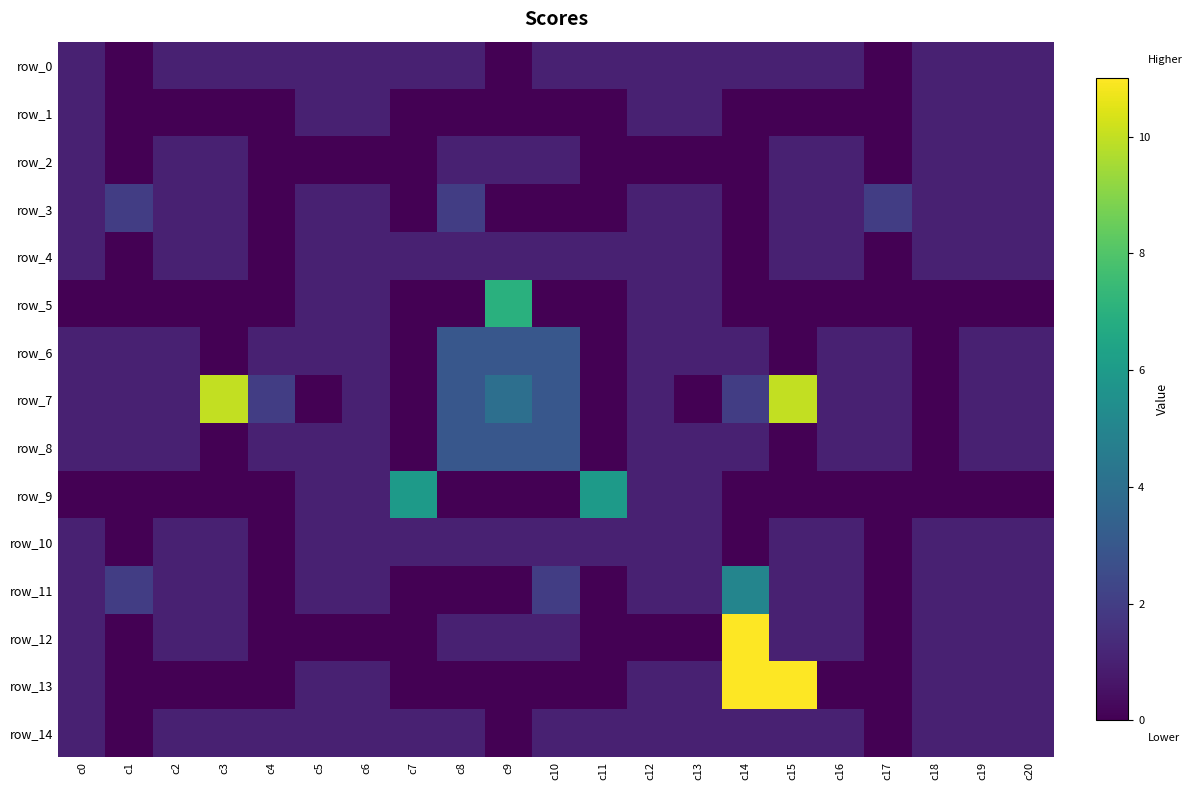

List the labels in order of row_2 value, largest first.

c0, c2, c3, c8, c9, c10, c15, c16, c18, c19, c20, c1, c4, c5, c6, c7, c11, c12, c13, c14, c17